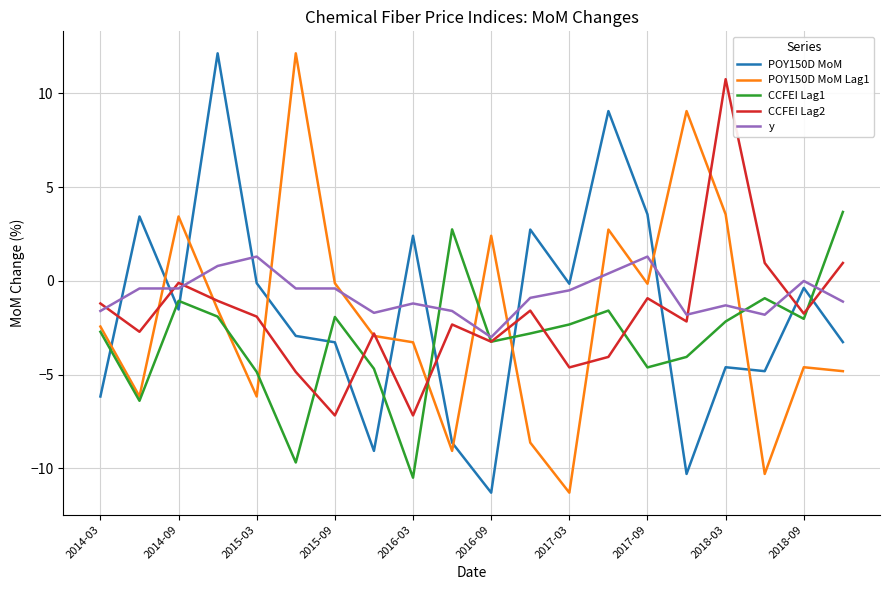

What is the maximum value for POY150D MoM?

12.1